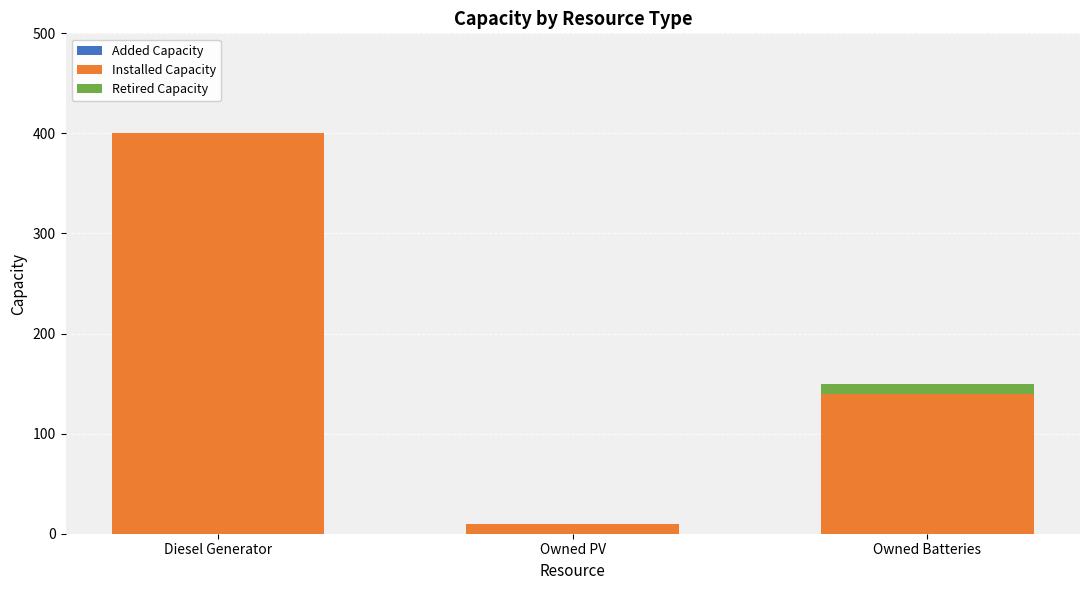

Reading right to left, transcribe the values for Installed Capacity.

Owned Batteries=140	Owned PV=10	Diesel Generator=400